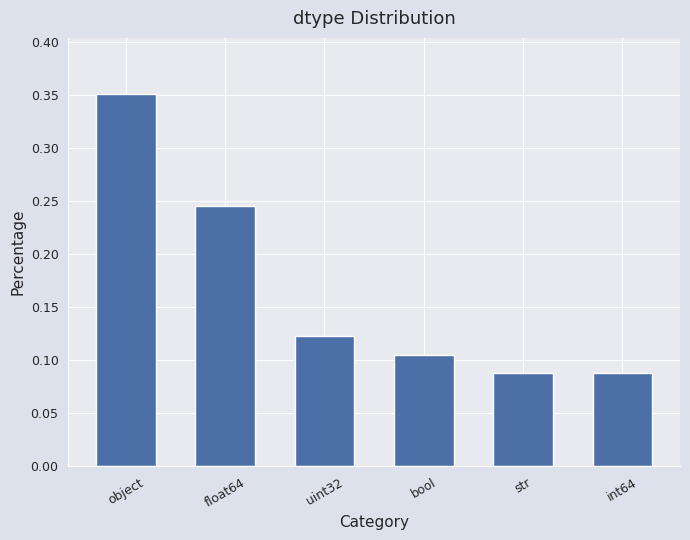

How many values are between 0 and 1?

6